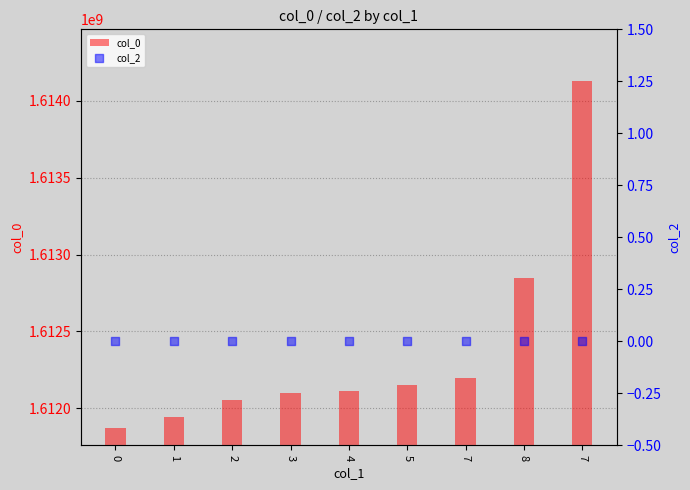

Which series has the largest total across all categories?

col_0